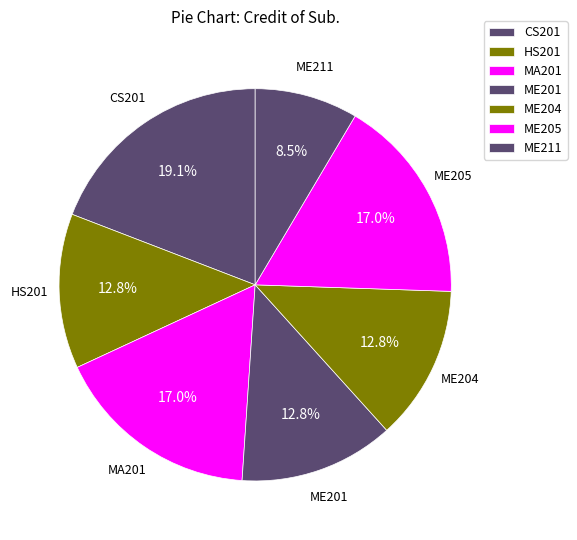

Combined, do CS201 and ME201 account for over 50%?

No